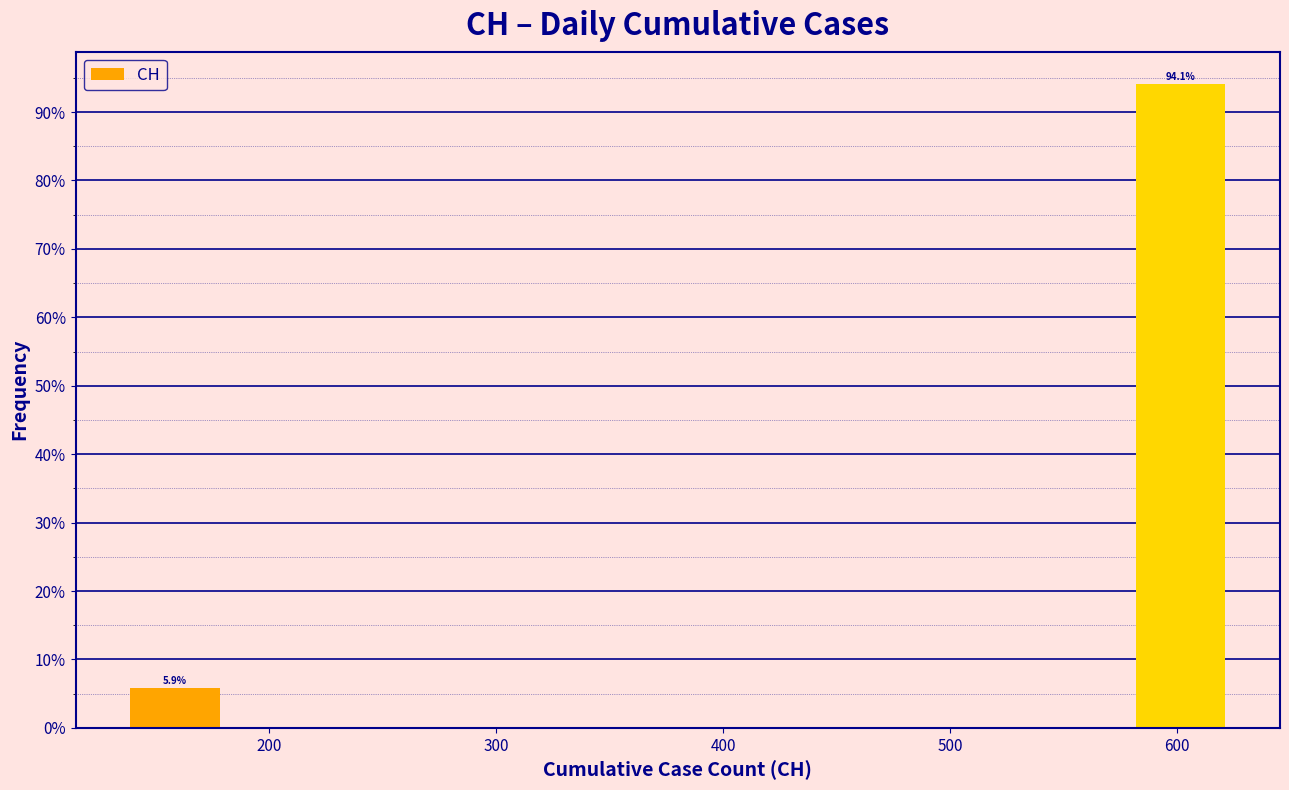

Which range on the x-axis has the tallest bar?

580 to 630